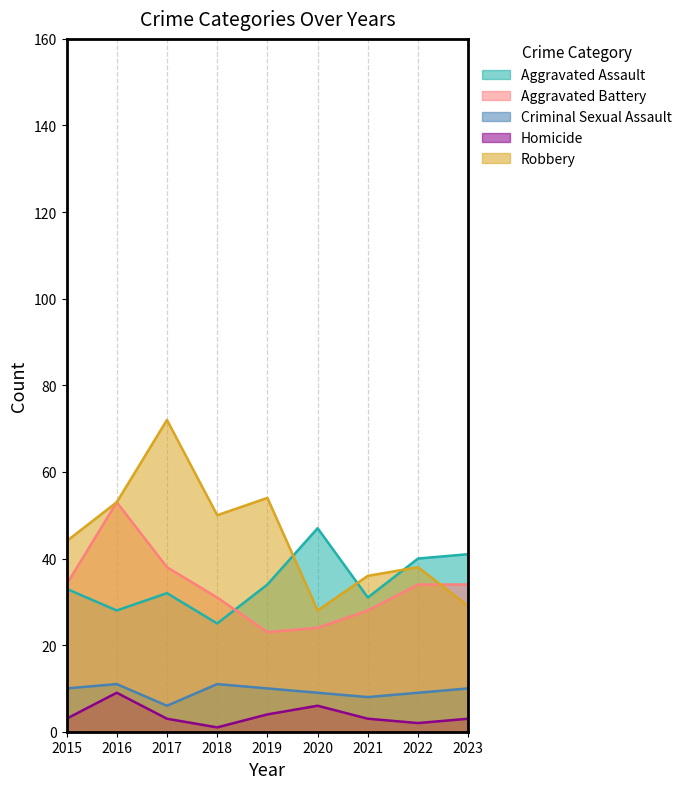

At which category is the sum across all series the highest?

2016